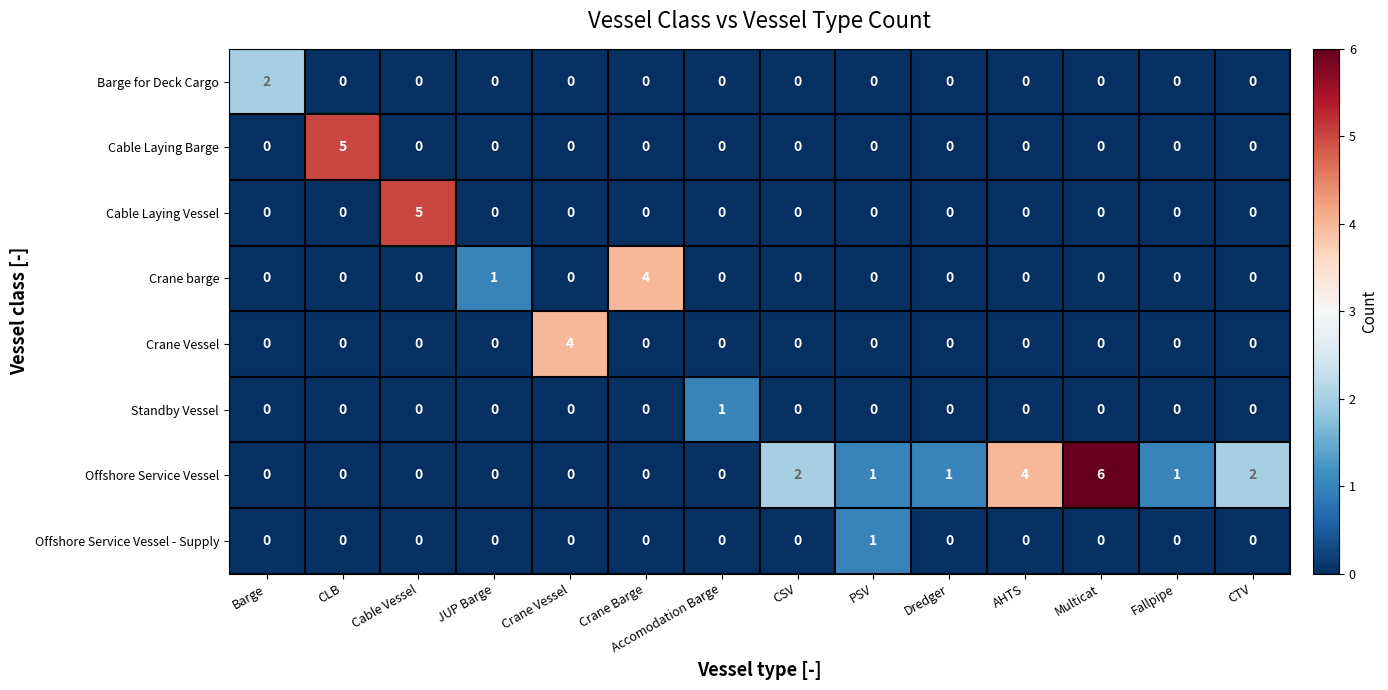

What is the difference between the maximum and second lowest values in the Cable Laying Barge series?

5